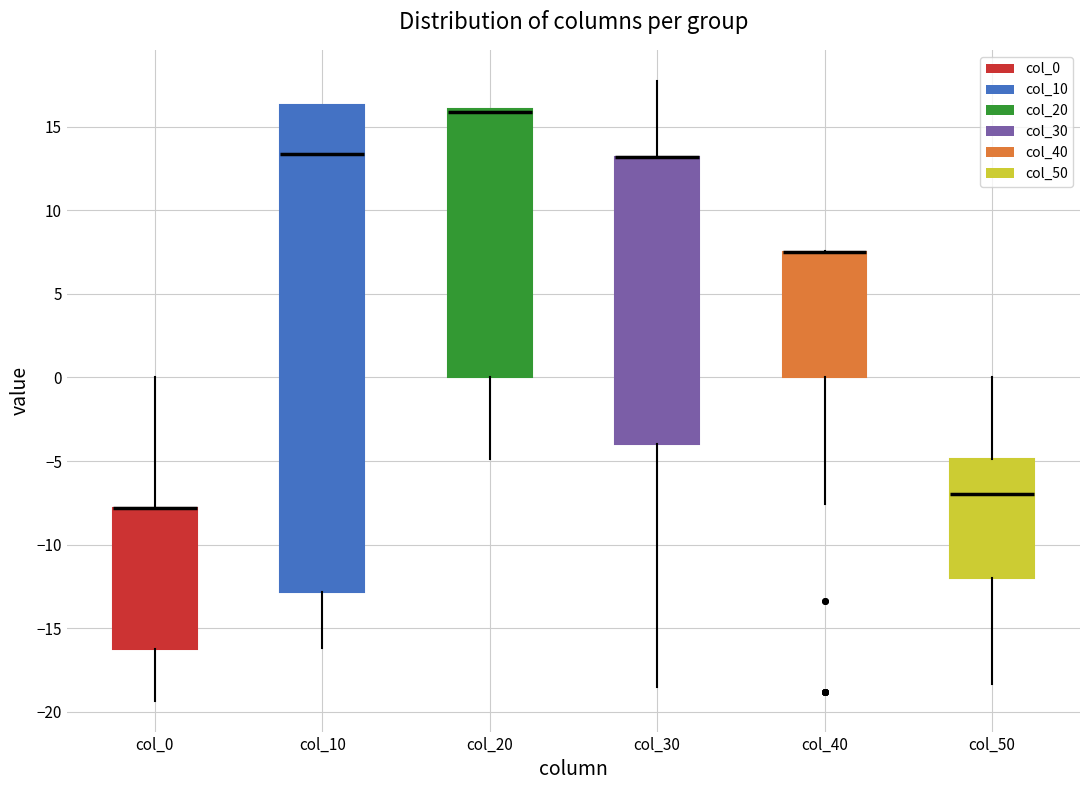

Reading left to right, read every box against the y-axis: the position of its median line, the range the box covers, and the ends of its whiskers. The values are not printed on the chart, so give them approximately, as read against the axis.

col_0: median -8.0 (drawn on the box's upper edge), box -16.0 to -8.0, whiskers -19.5 to 0.0
col_10: median 13.5, box -13.0 to 16.5, whiskers -16.0 to 16.5
col_20: median 16.0 (drawn on the box's upper edge), box 0.0 to 16.0, whiskers -5.0 to 16.0
col_30: median 13.0 (drawn on the box's upper edge), box -4.0 to 13.0, whiskers -18.5 to 17.5
col_40: median 7.5 (drawn on the box's upper edge), box 0.0 to 7.5, whiskers -7.5 to 7.5
col_50: median -7.0, box -12.0 to -5.0, whiskers -18.5 to 0.0